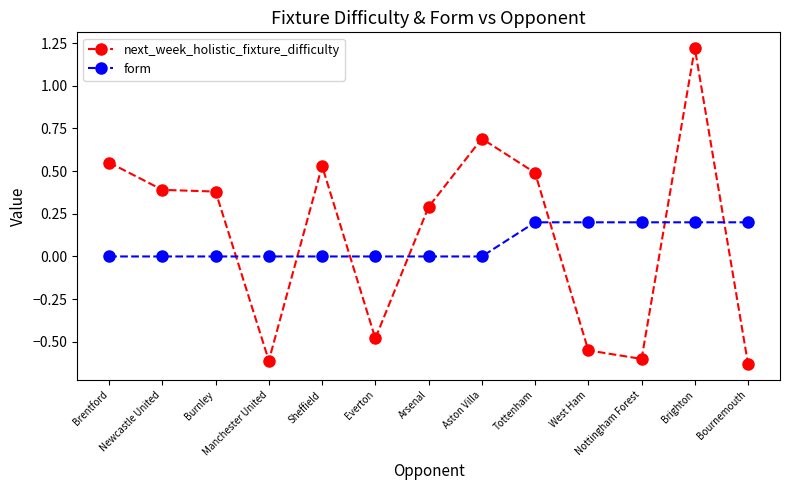

At which label is next_week_holistic_fixture_difficulty closest to 0?

Arsenal